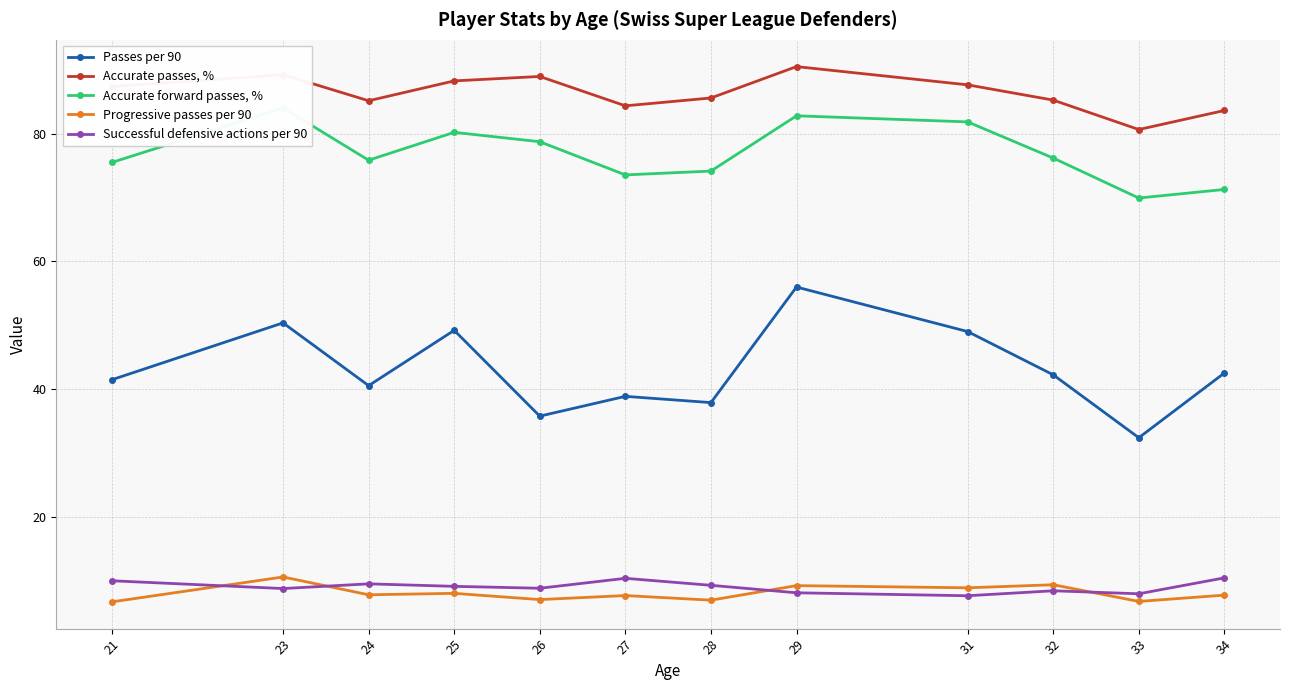

What is the total value across all series at 29?

246.8